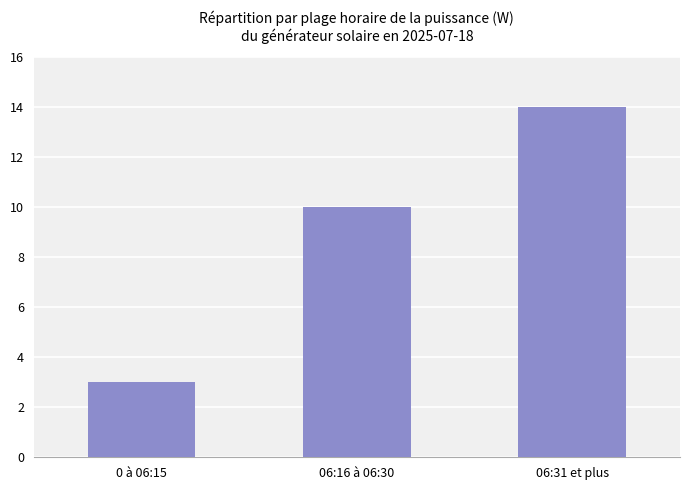

Where is the data nearest to the value 8?

06:16 à 06:30